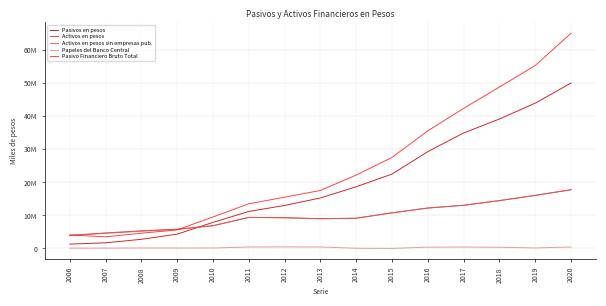

What are all the series names shown in the legend?

Pasivos en pesos, Activos en pesos, Activos en pesos sin empresas pub., Papeles del Banco Central, Pasivo Financiero Bruto Total